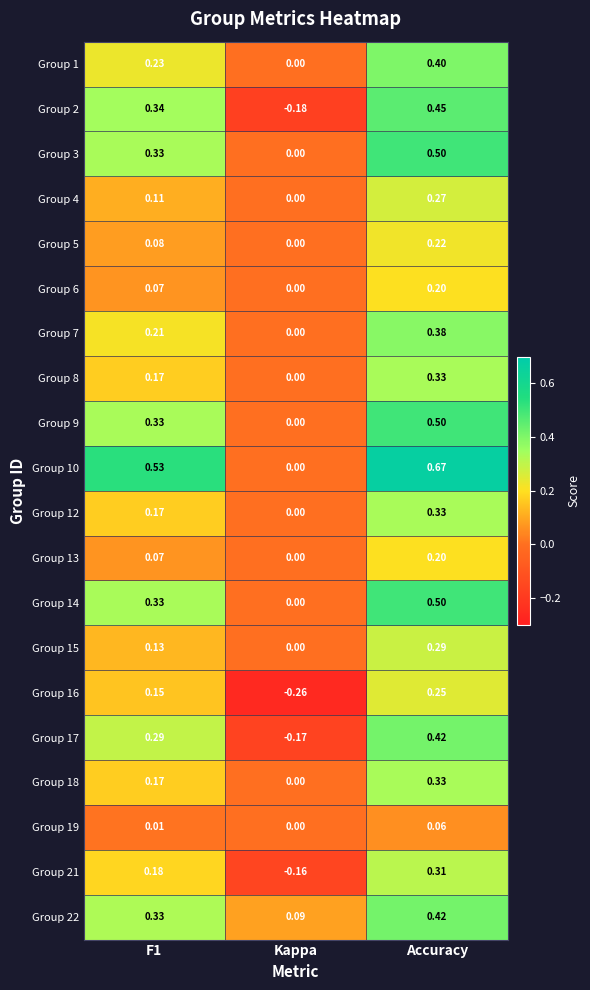

Which label corresponds to the largest value in the chart?

Accuracy